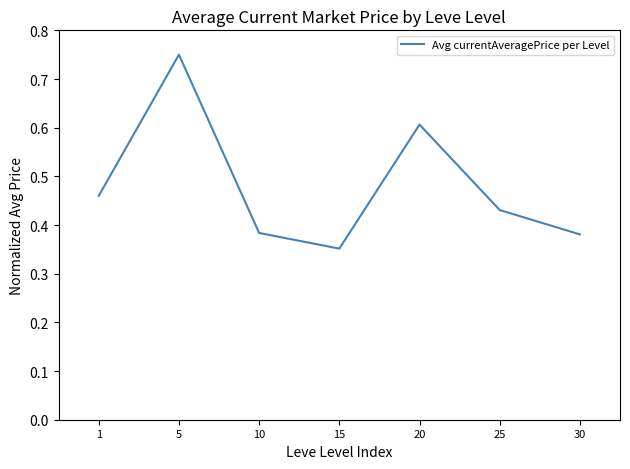

At which category does the chart reach its minimum across all series?

15